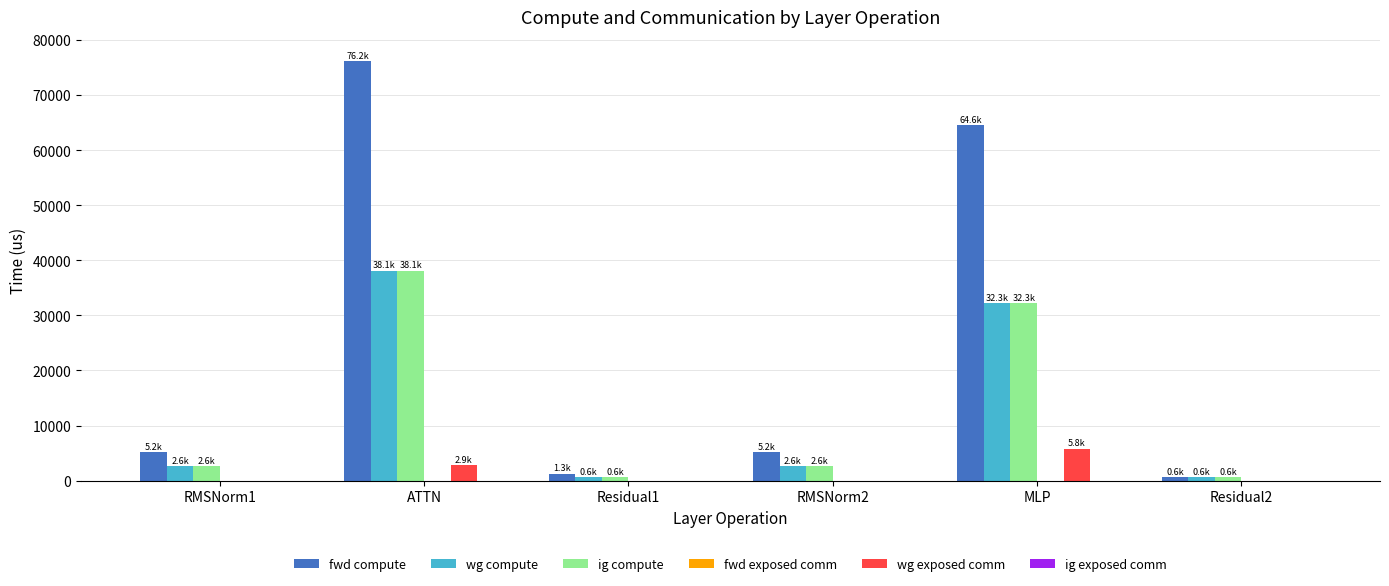

What value does the fwd compute series have at ATTN?

76231.5